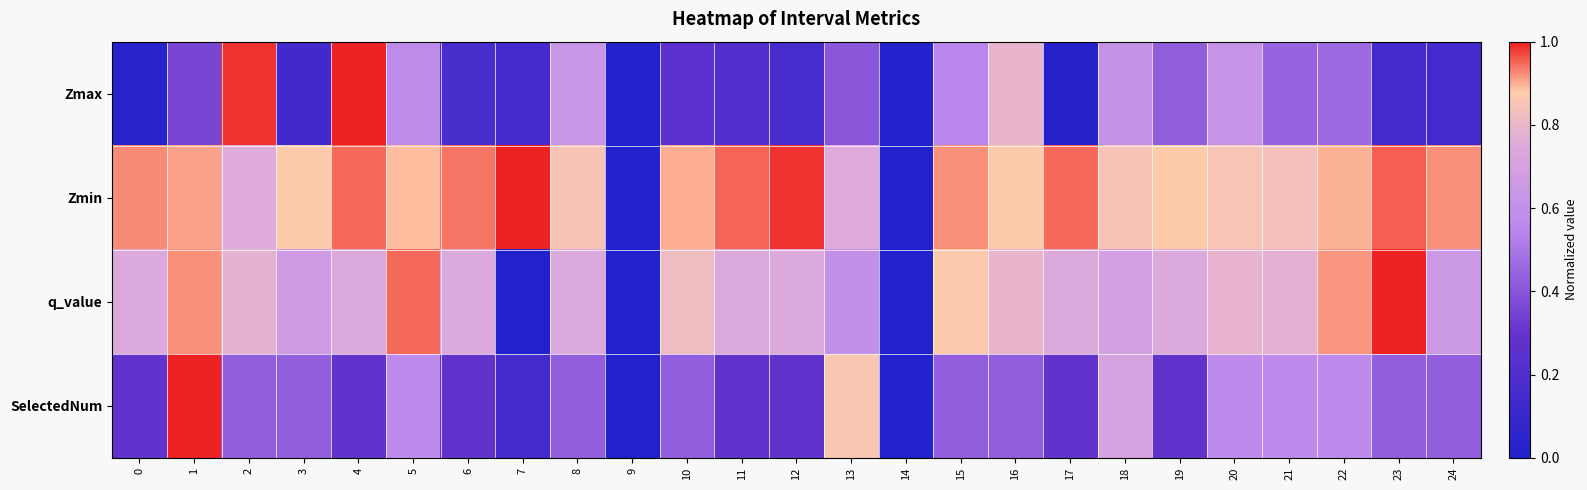

Count the number of data series in this chart.

4